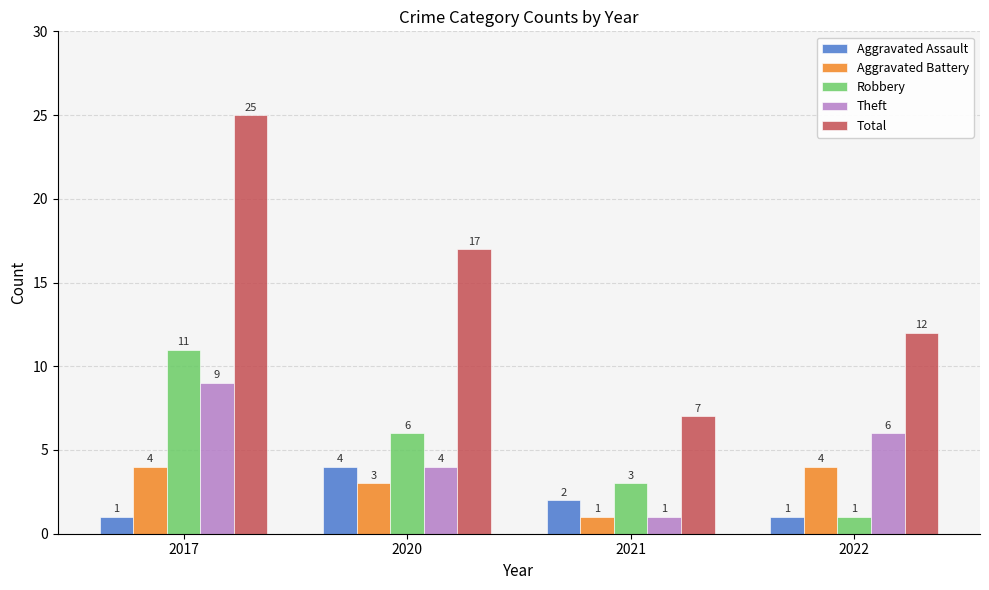

What is the value of the Theft bar at the 4th from the left?

6